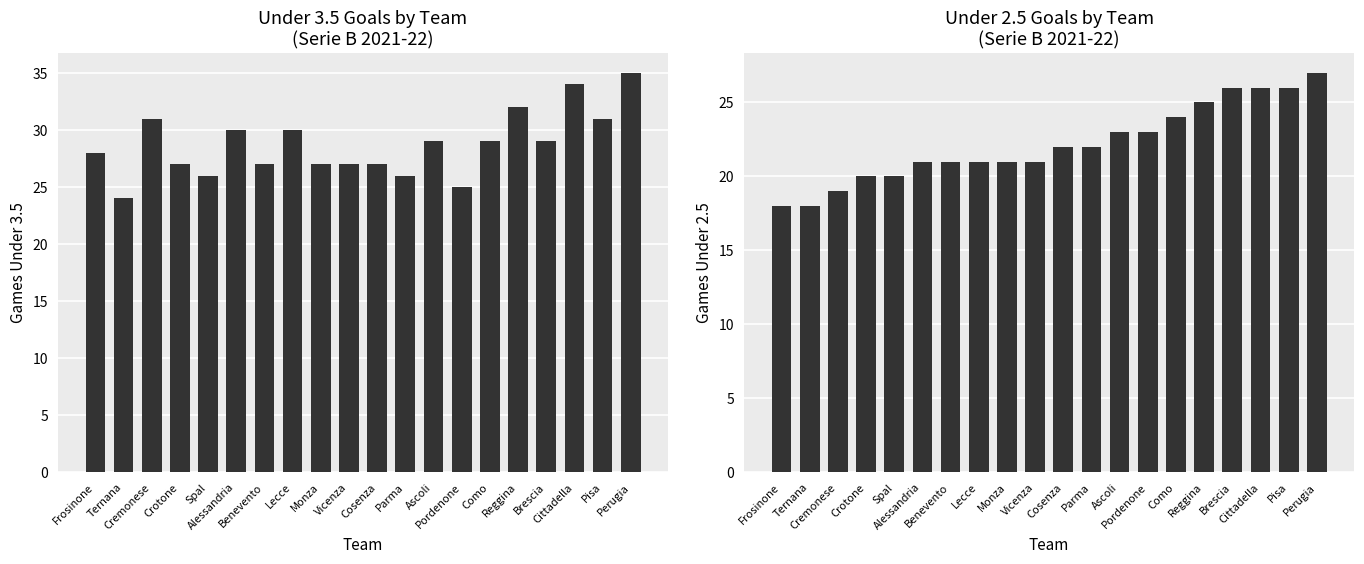

What is the value of the i2_un35 bar at the 11th from the left?

27